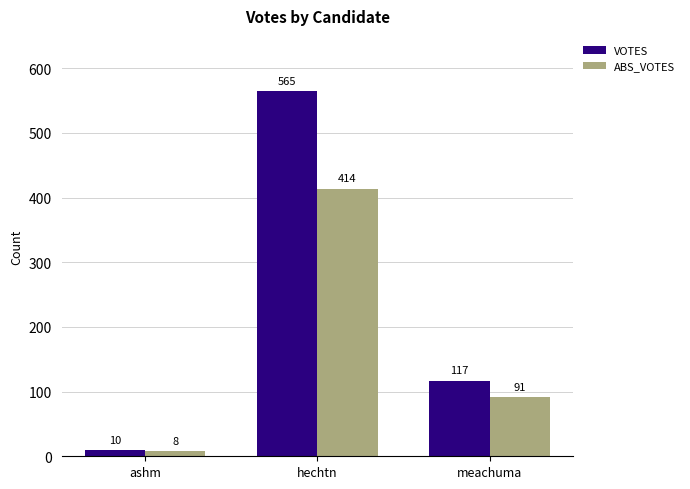

What is the sum of the ABS_VOTES values at ashm and hechtn?

422